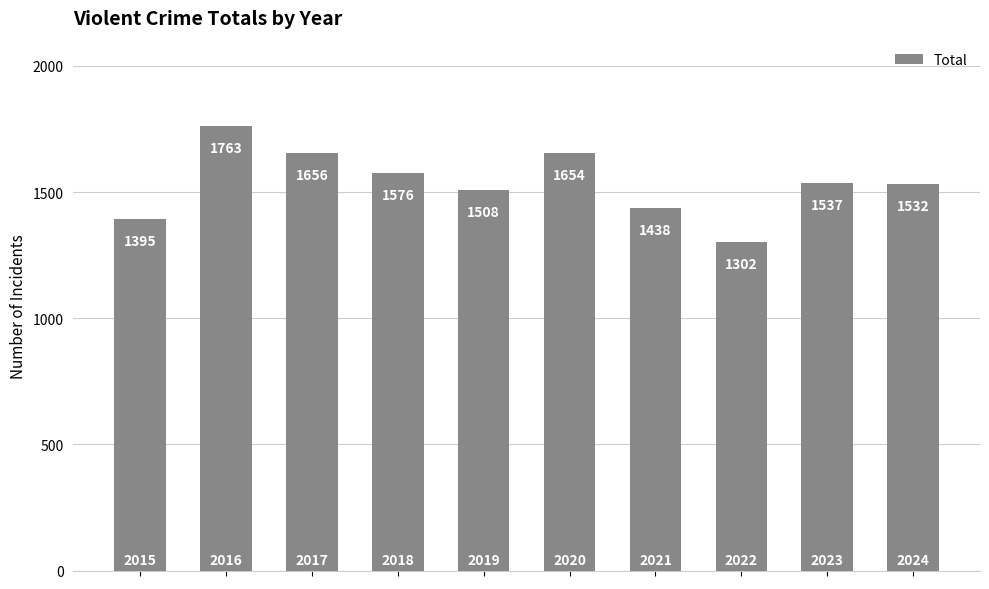

What is the value of the 5th bar from the left?

1508